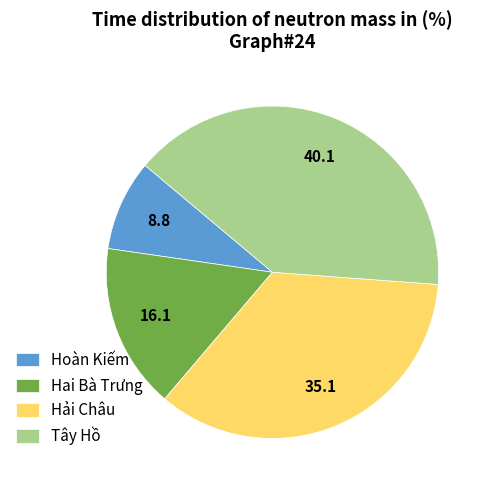

The Hải Châu slice represents 35% of the pie. True or false?

True